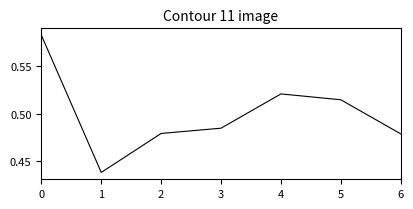

Which has a higher value, 4 or 6?

4